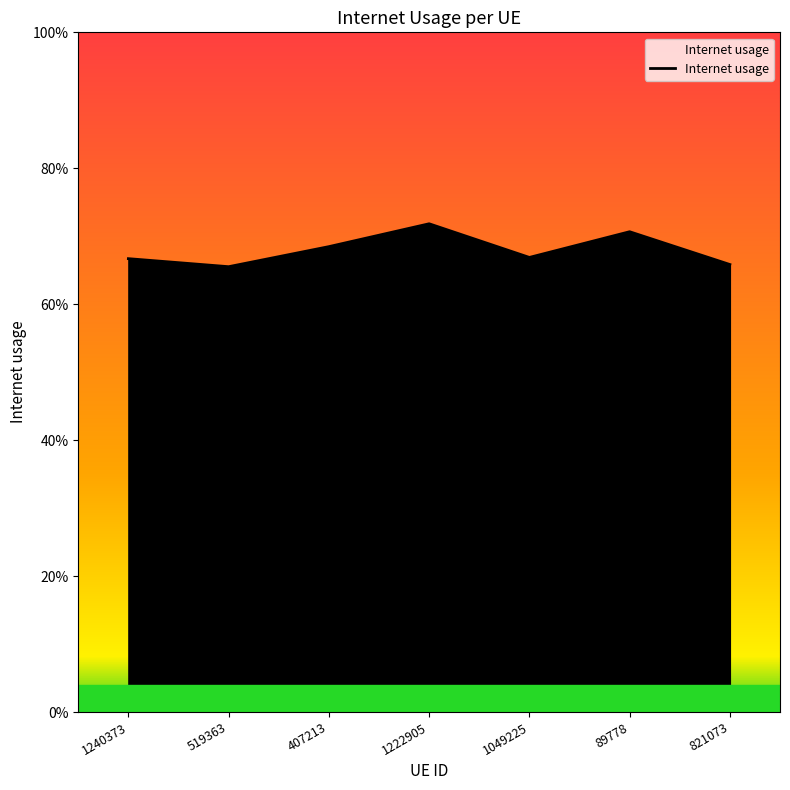

Which has a higher value, 821073 or 1240373?

1240373